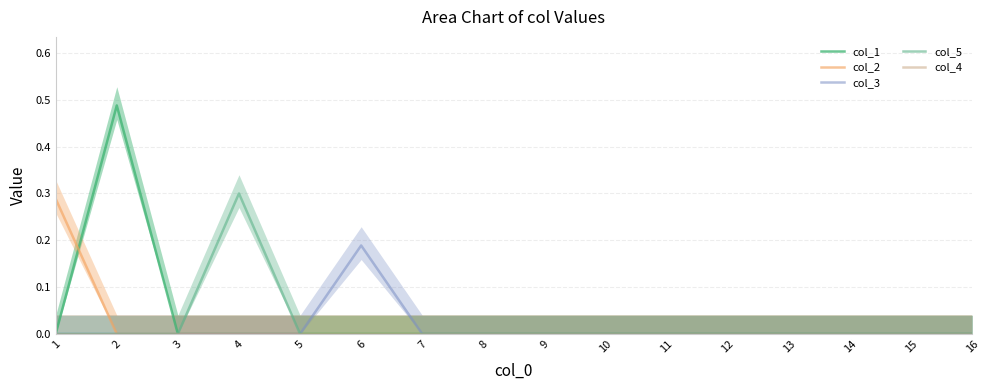

Between 9 and 15, which series saw the biggest shift?

col_1